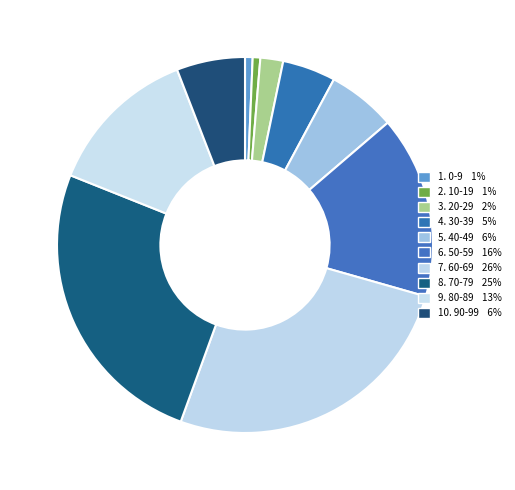

How many segments does this pie chart have?

10